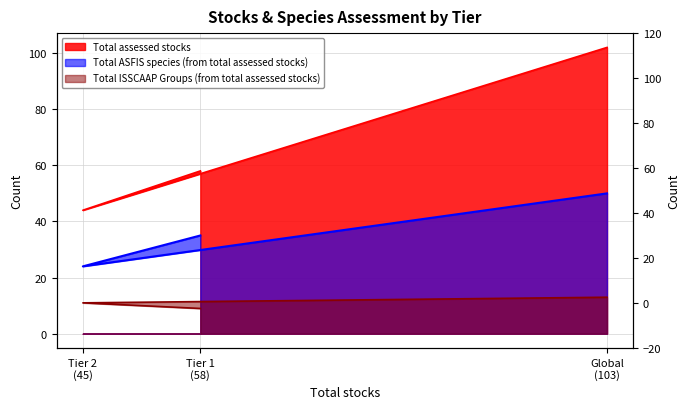

What value does the Total assessed stocks series have at Tier 1 (58)?

58